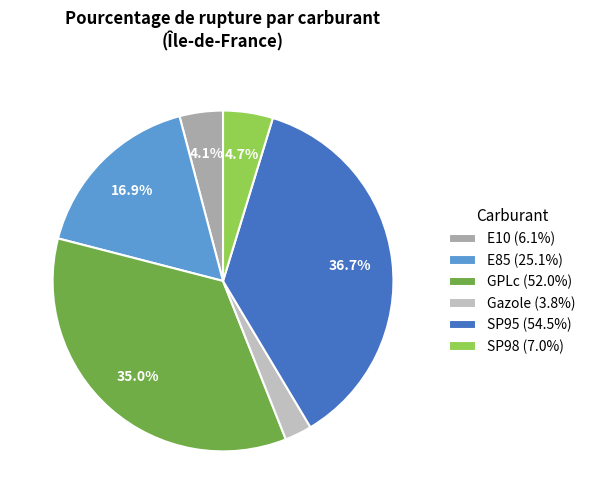

To the nearest percent, what is the average slice percentage?

17%